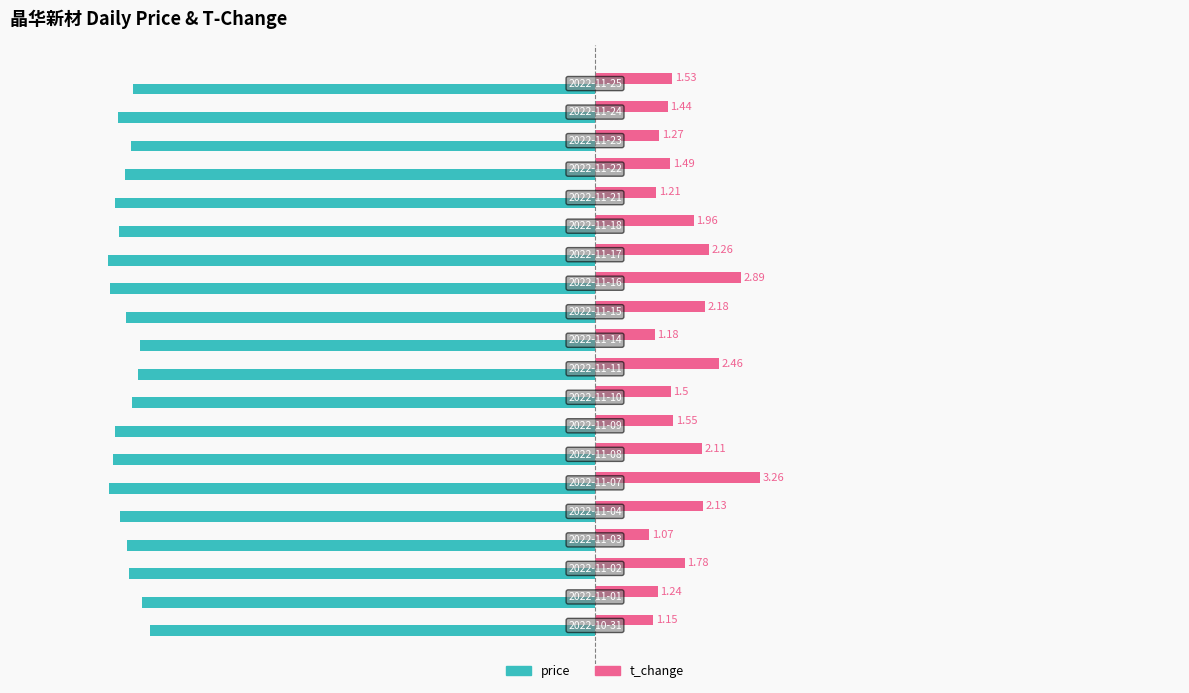

List the series in order of their peak value, highest first.

t_change, price